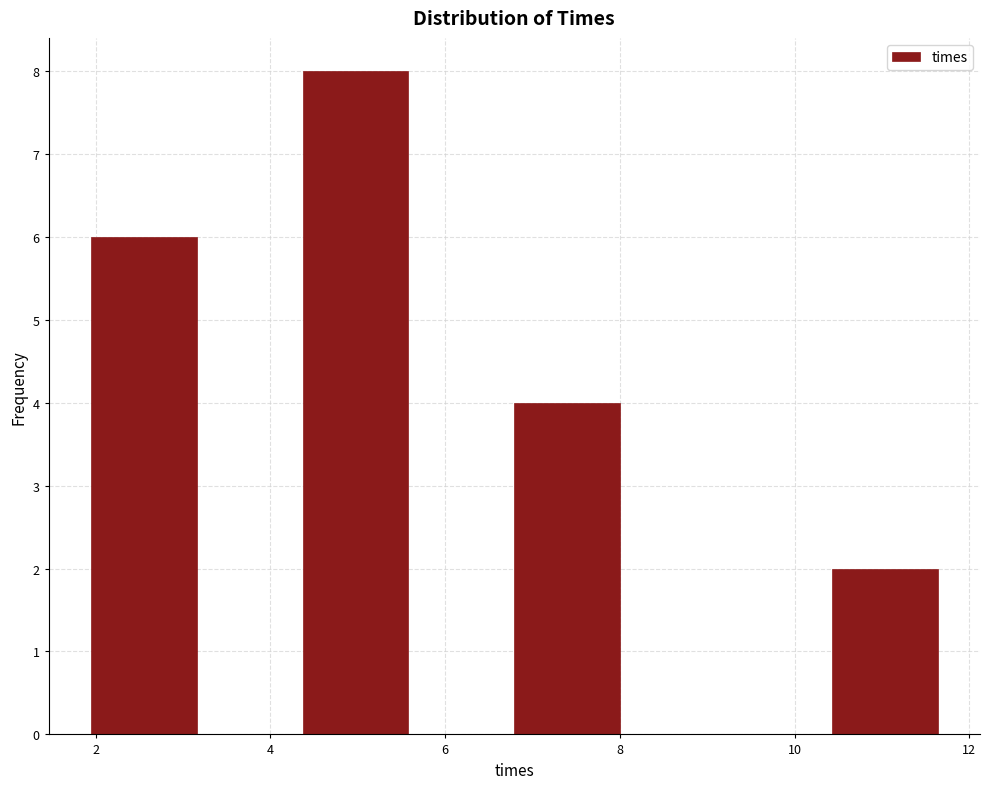

What is the height of the bar covering 10.4 to 11.6 on the x-axis? Neither the bar edges nor the heights are printed on the chart, so give them approximately, as read against the axes.

2